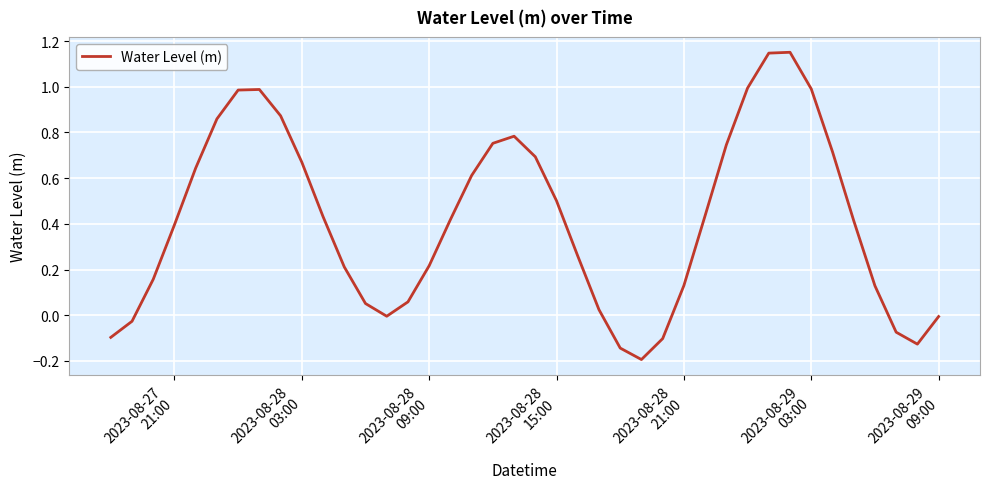

What is the difference between the maximum and minimum values?

1.3